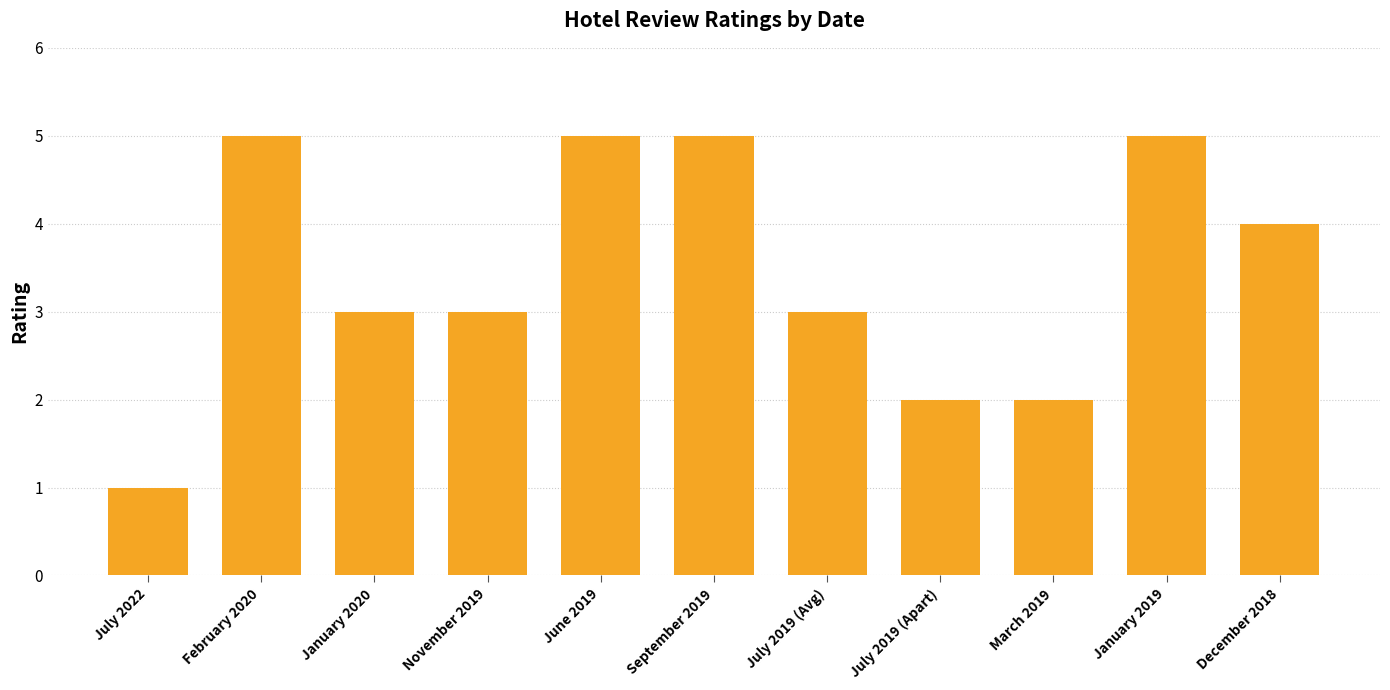

Which category has the lowest value across all series?

July 2022